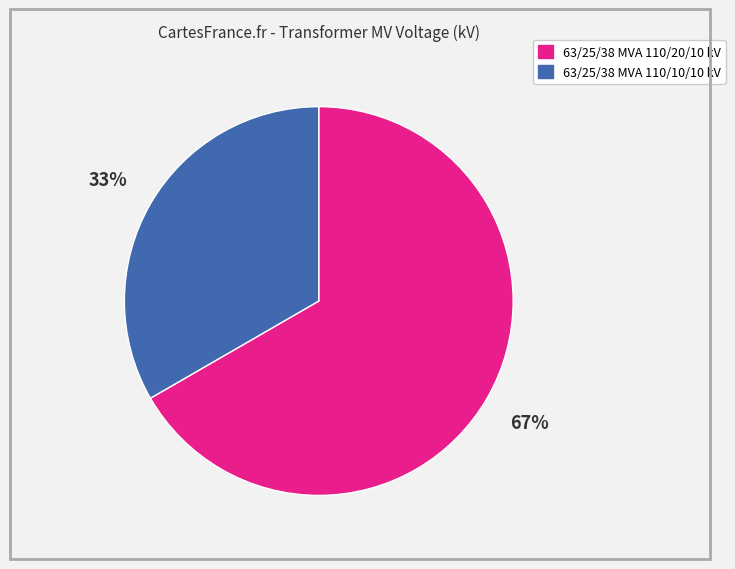

What percentage is the 63/25/38 MVA 110/20/10 kV slice, to the nearest percent?

67%